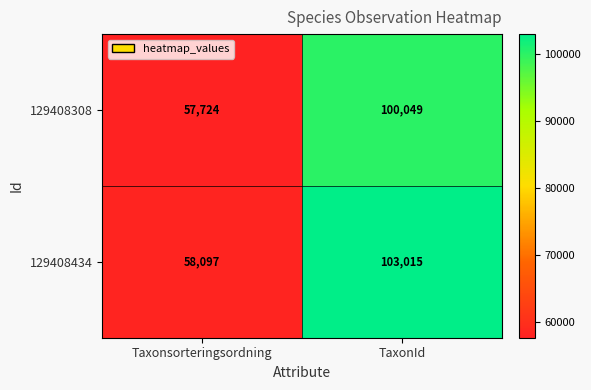

Is it true that 129408434 equals 58097 at Taxonsorteringsordning?

True